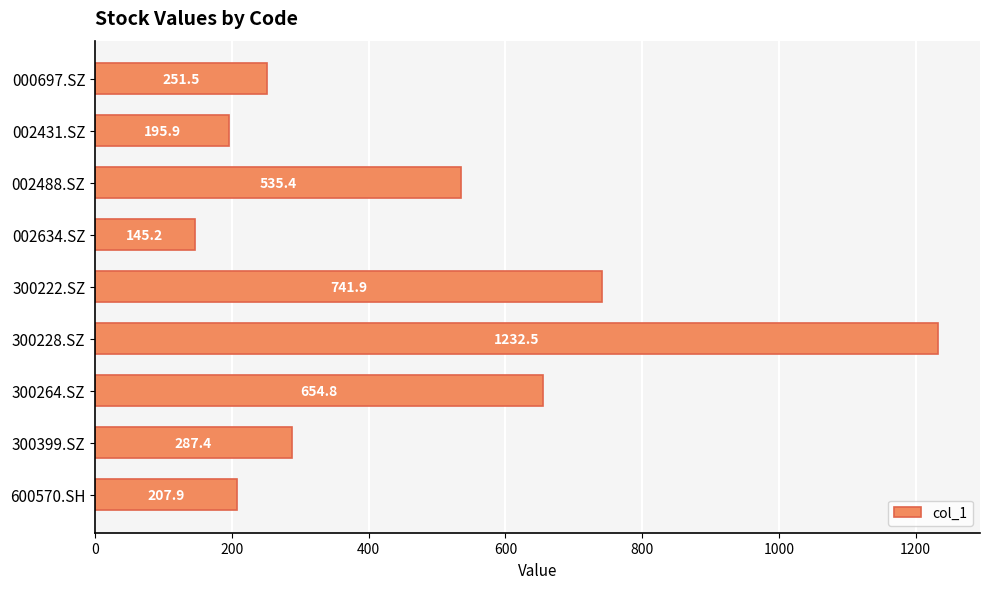

How many data points does each series have?

9